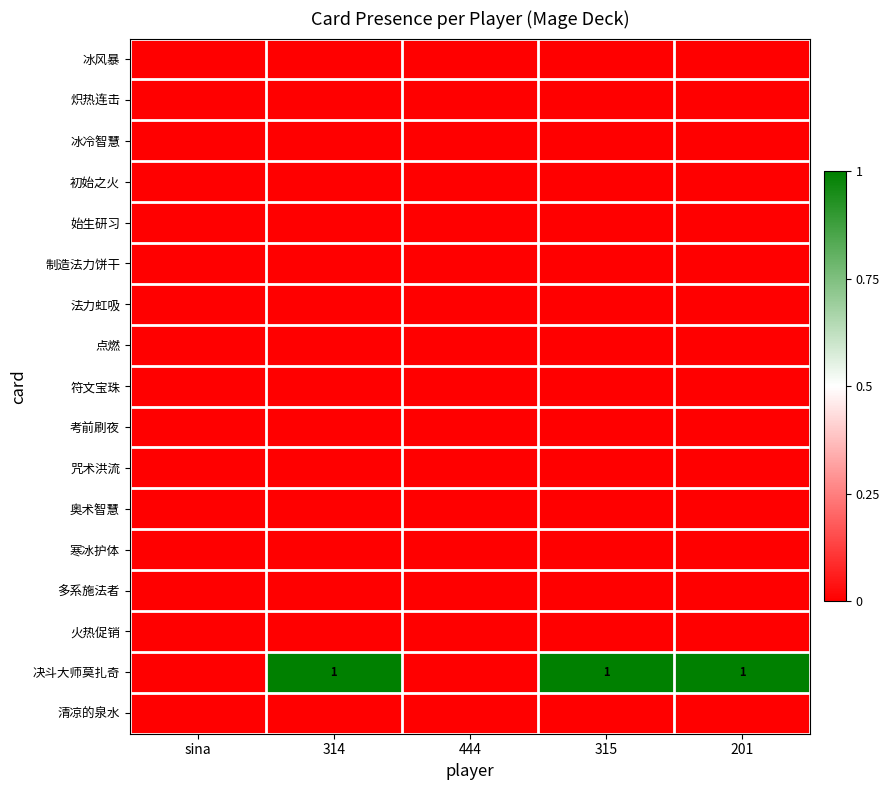

At which category is the sum across all series the highest?

314